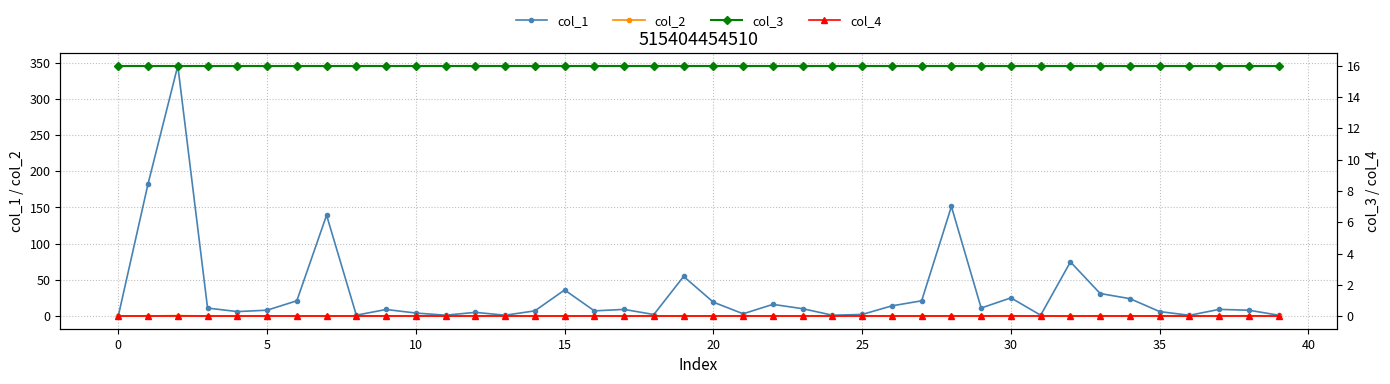

Count the number of categories in the chart.

40